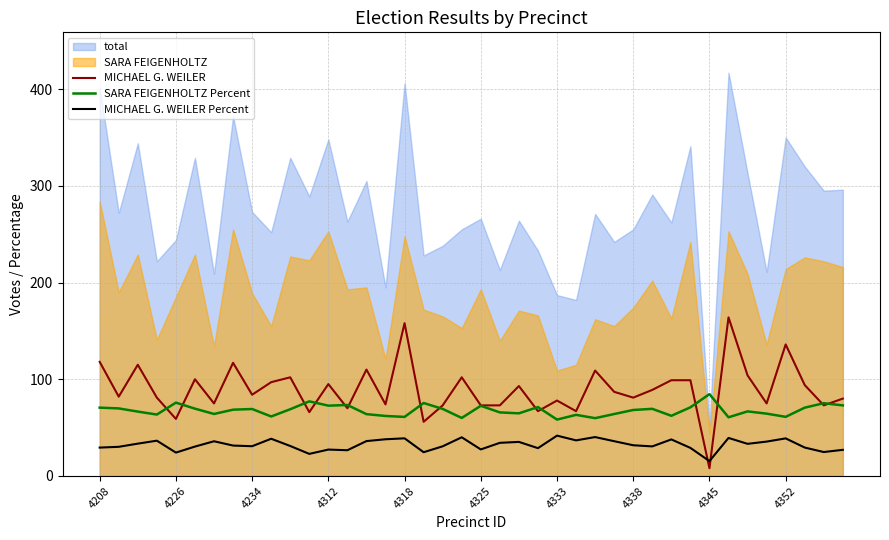

True or false: MICHAEL G. WEILER Percent has a value of 38.9 at 4318.

True